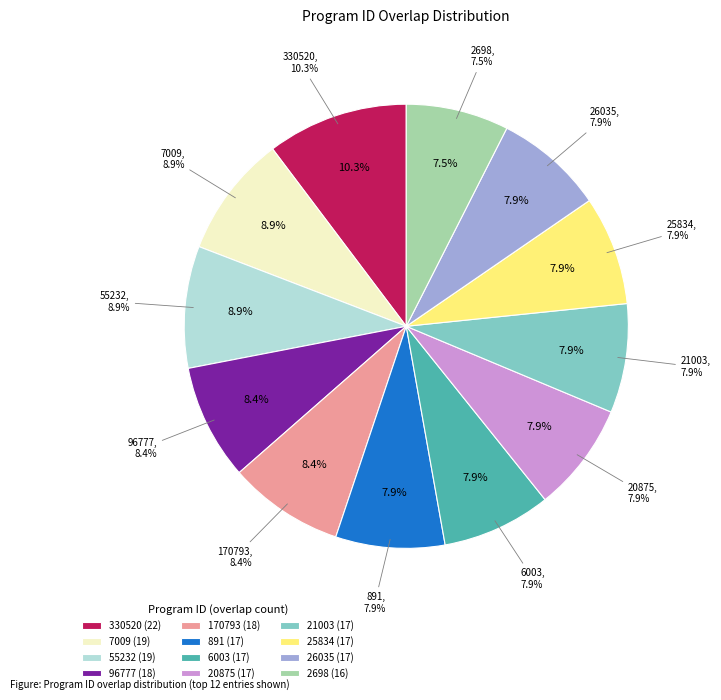

How many slices are in this pie chart?

12